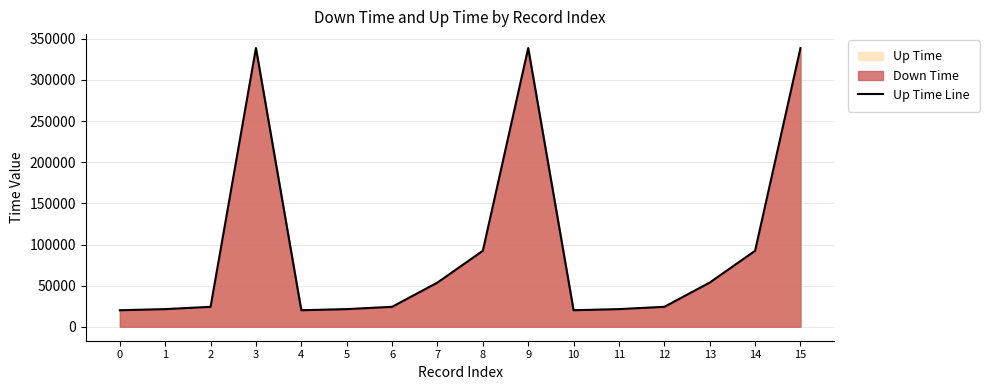

At which category does the data reach its first local peak?

3